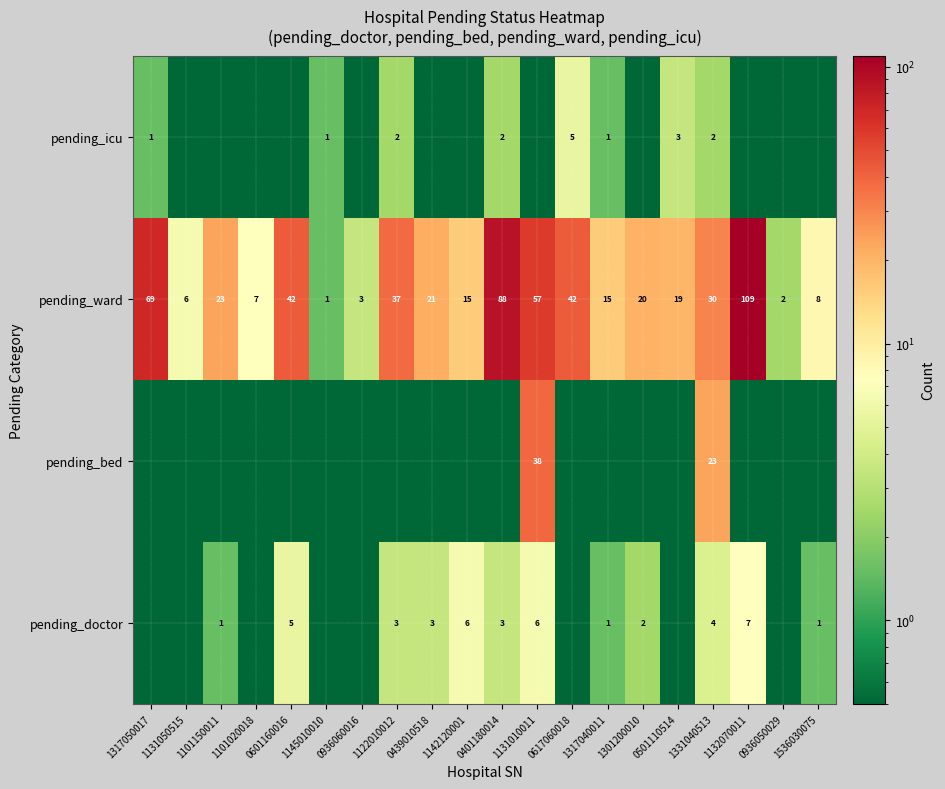

The pending_doctor series shows 5.0 at 0601160016. True or false?

True